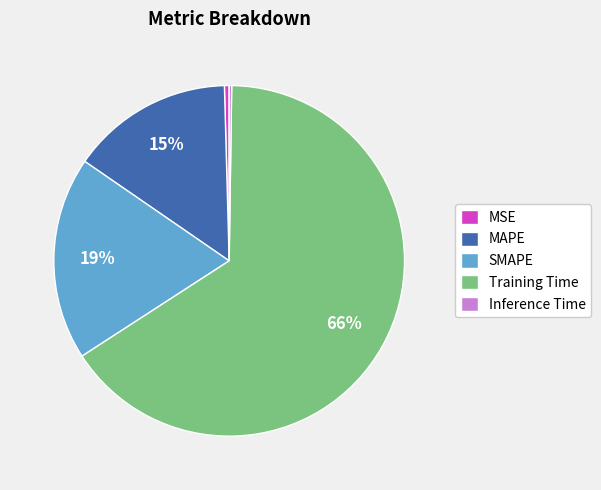

What is the majority slice?

Training Time